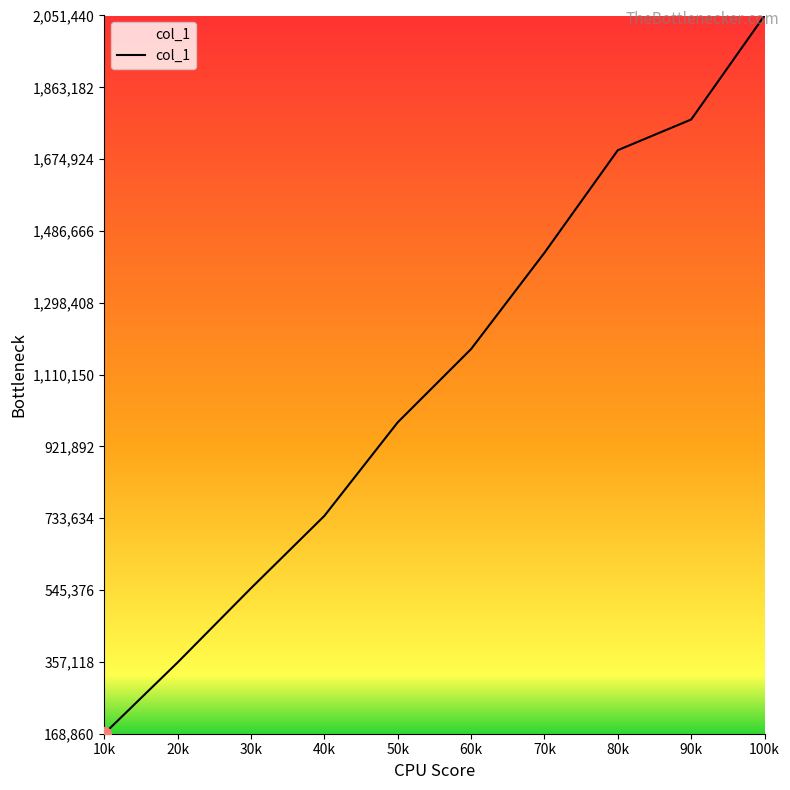

What value does the data have at 90k, to the nearest 50?

1778850